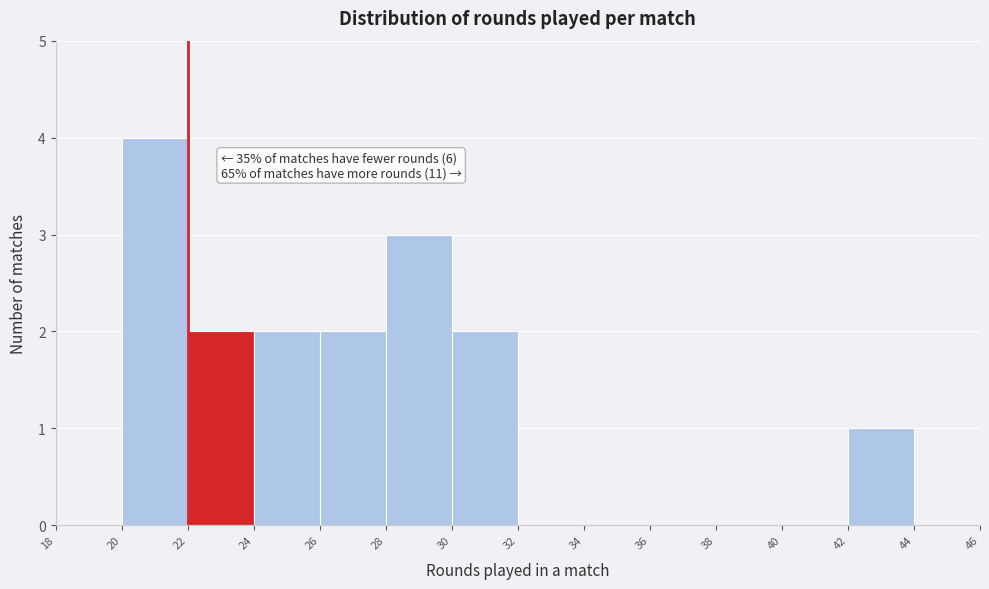

Which range on the x-axis has the tallest bar?

20 to 22